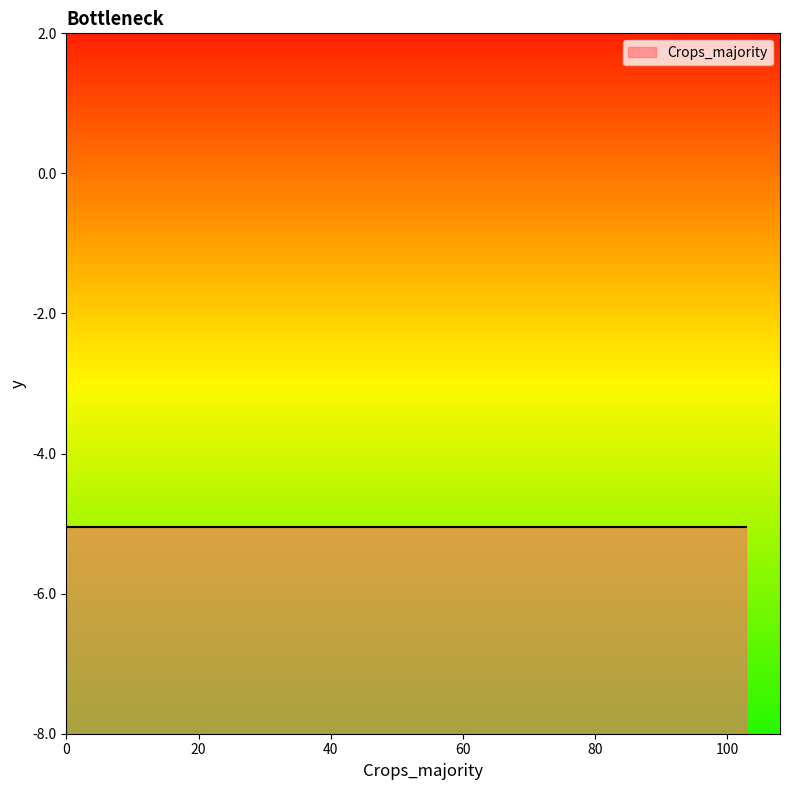

Does the chart display data point markers on the line(s)?

No